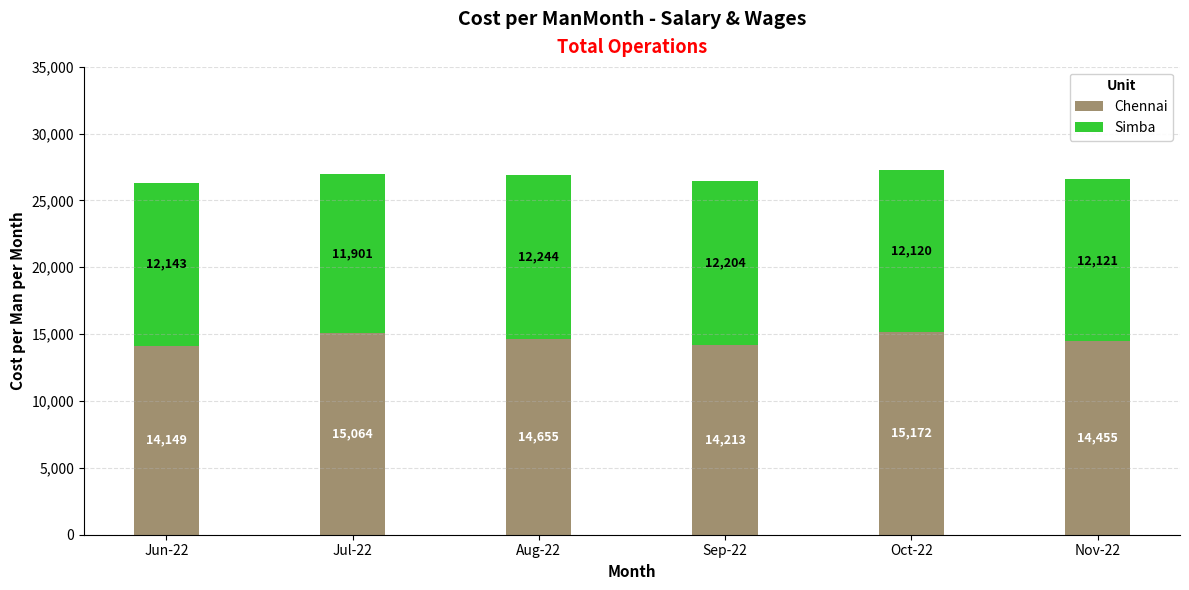

At which category is the sum across all series the highest?

Oct-22